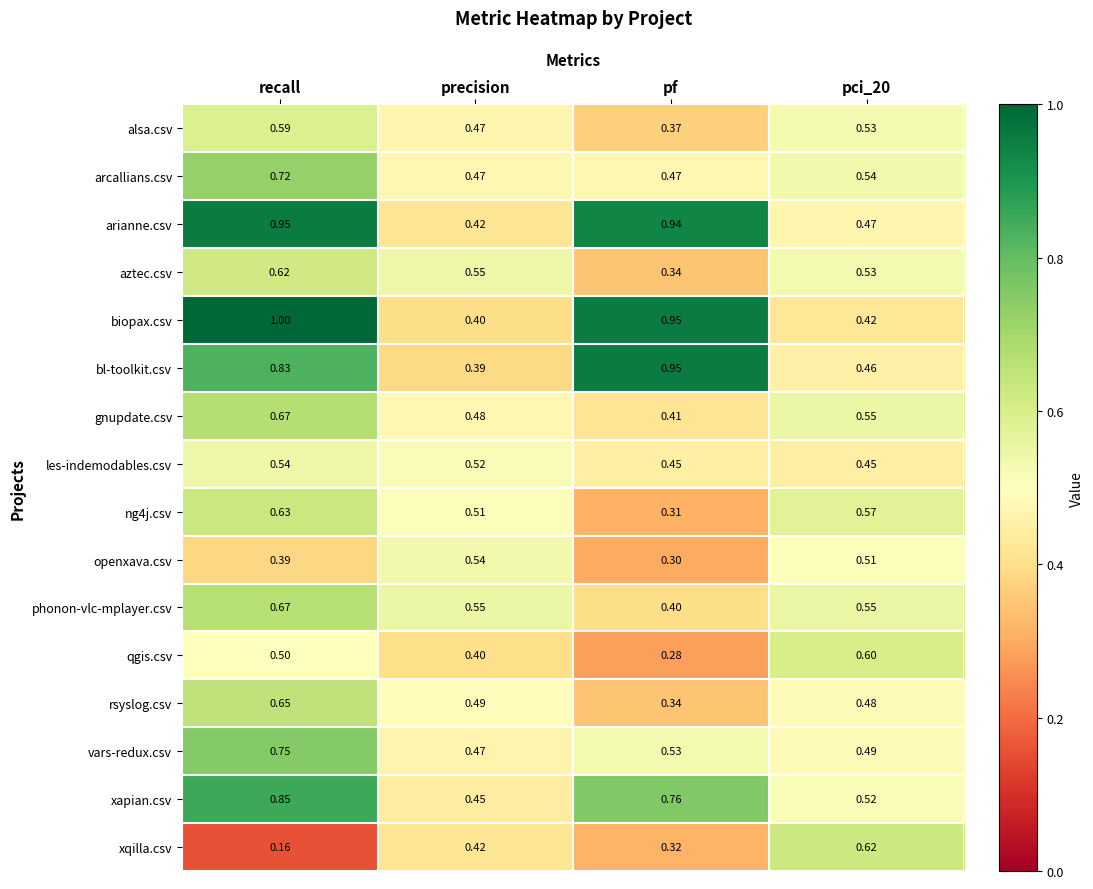

Which series has the largest range (max minus min)?

biopax.csv